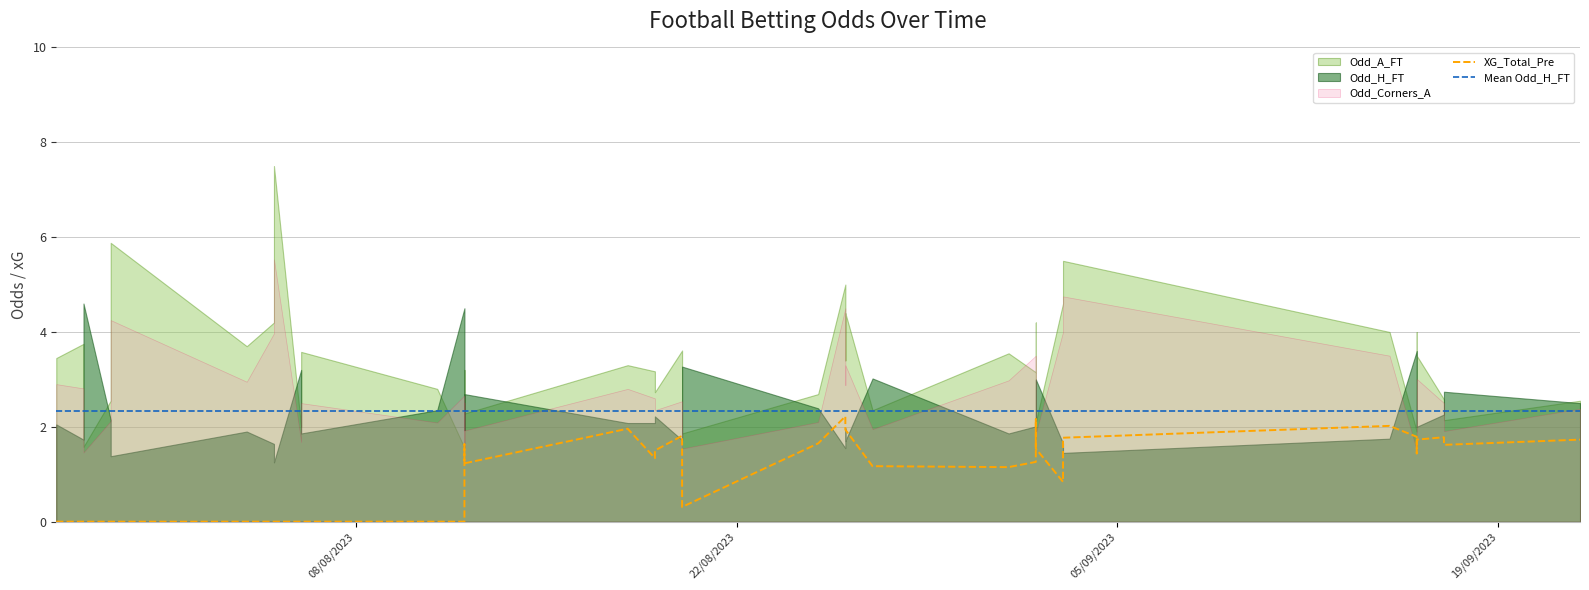

At how many categories does at least one series exceed 2?

40